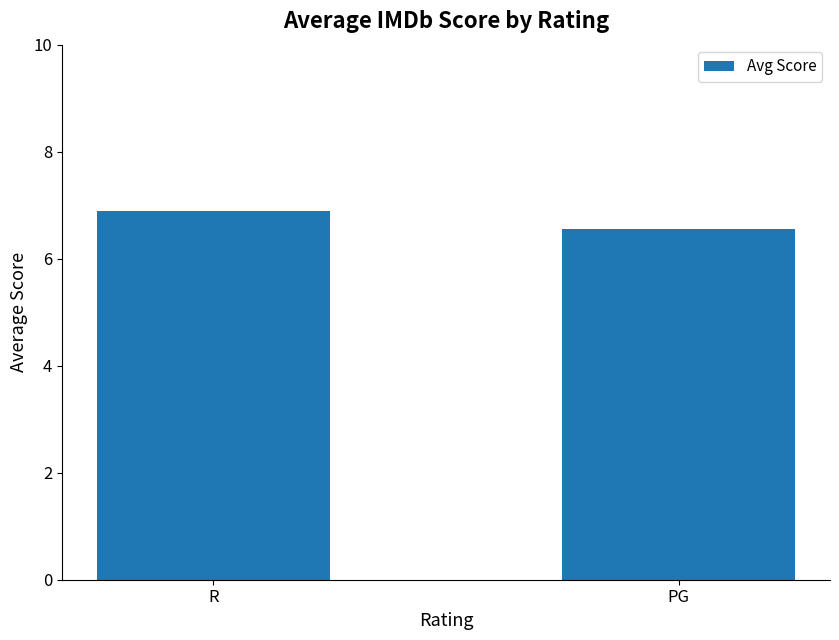

Count the number of data series in this chart.

1